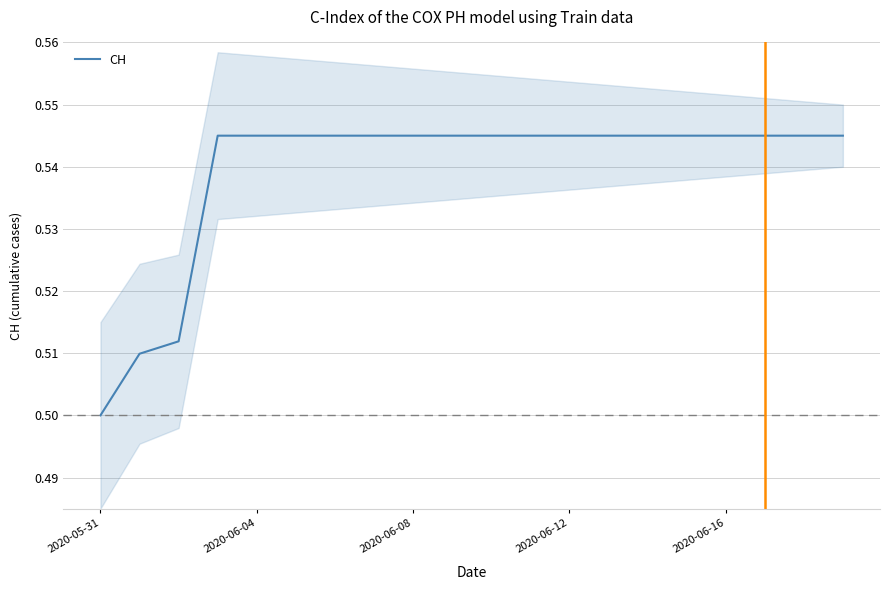

The value at 9 is 0.1. True or false?

False